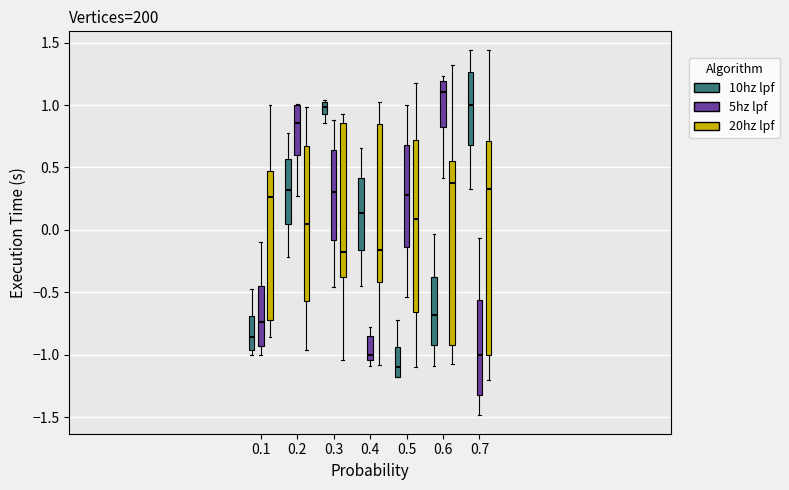

Where is the upper edge of the box for 0.6 (10hz lpf) on the y-axis? The values are not printed on the chart, so give them approximately, as read against the axis.

-0.40